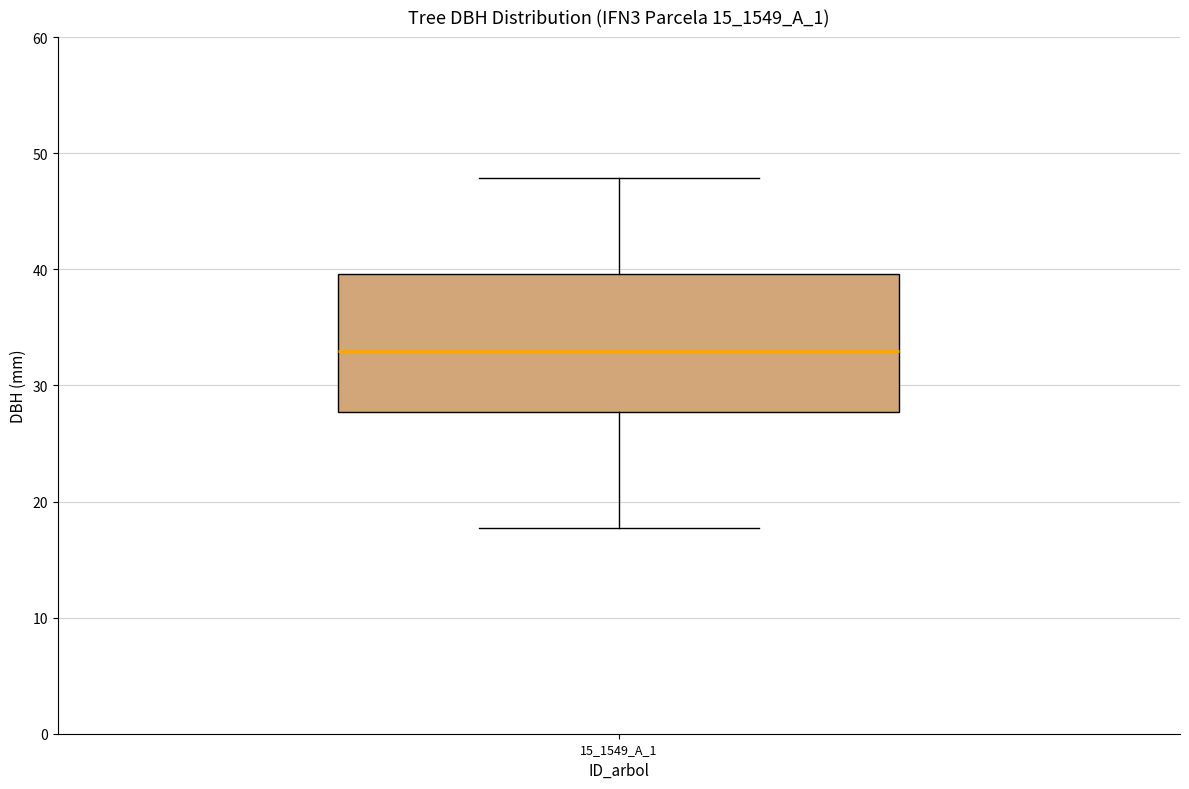

Where does the lower whisker of the box for 15_1549_A_1 end on the y-axis? The values are not printed on the chart, so give them approximately, as read against the axis.

18